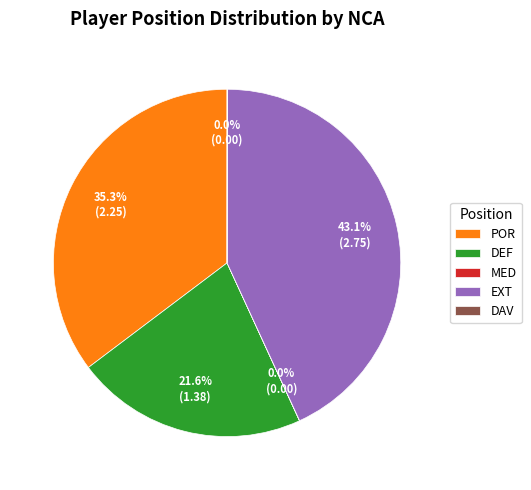

Which category has the biggest portion of the pie?

EXT